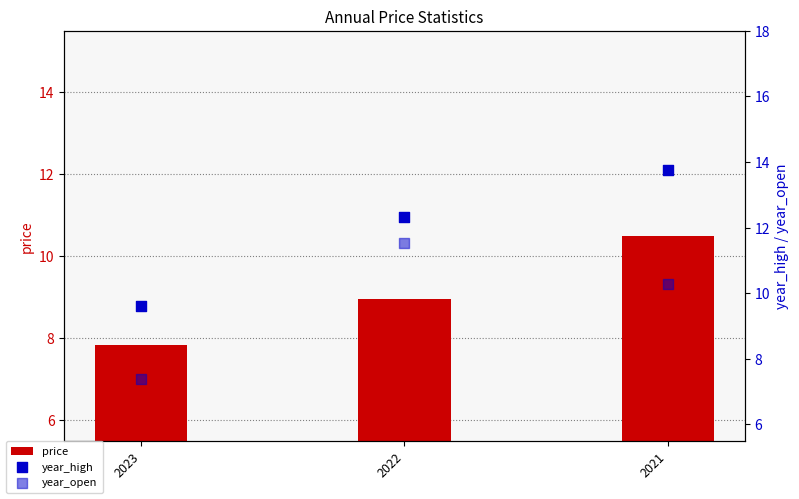

At how many categories does at least one series exceed 13?

1